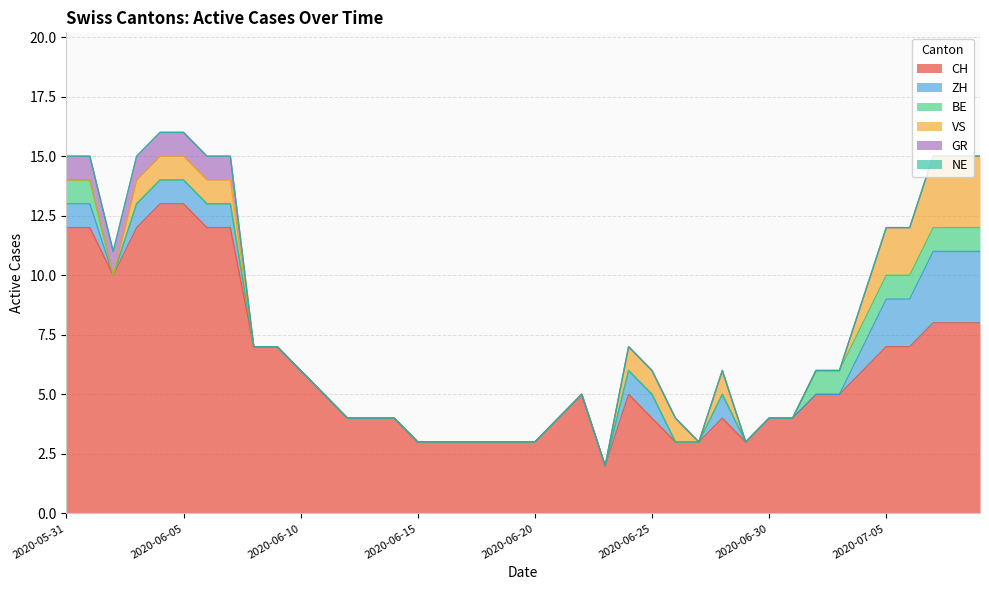

True or false: VS and GR cross at least once.

False